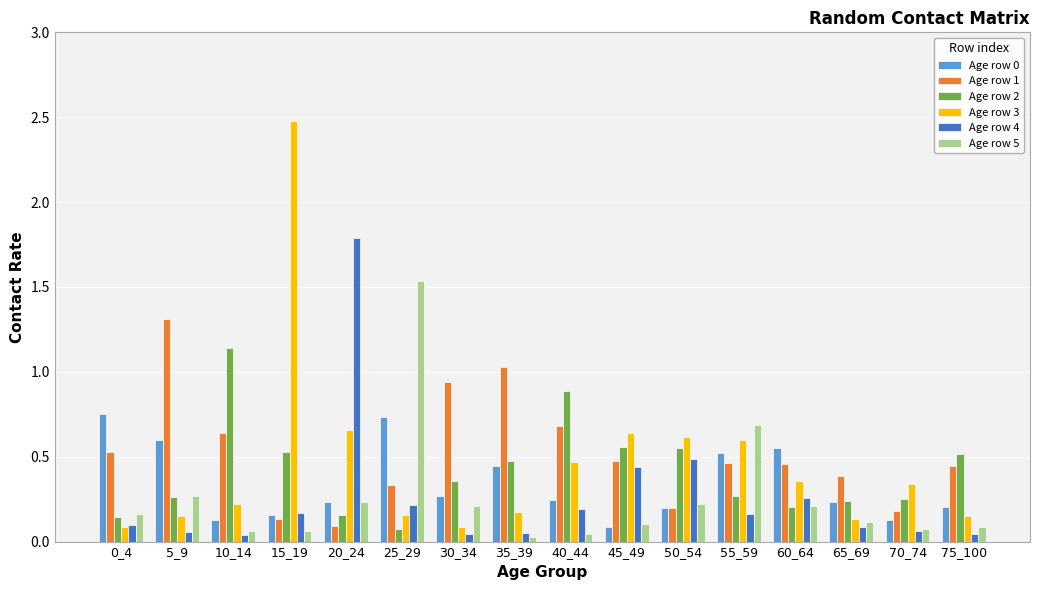

At which label does Age row 2 reach its peak?

10_14